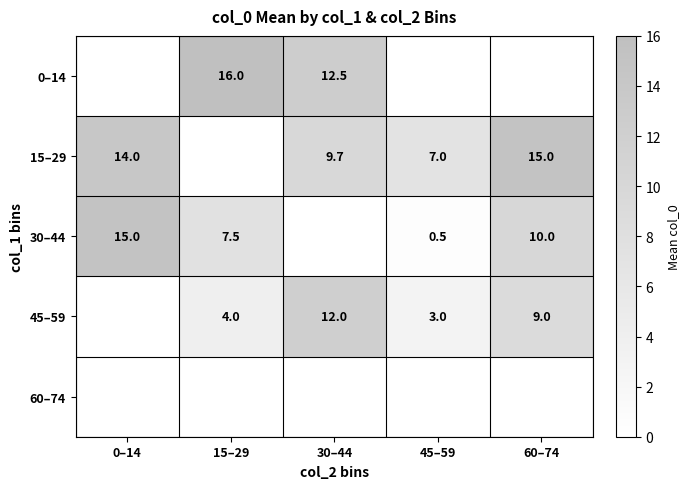

The 15–29 series shows 21.3 at 0–14. True or false?

False